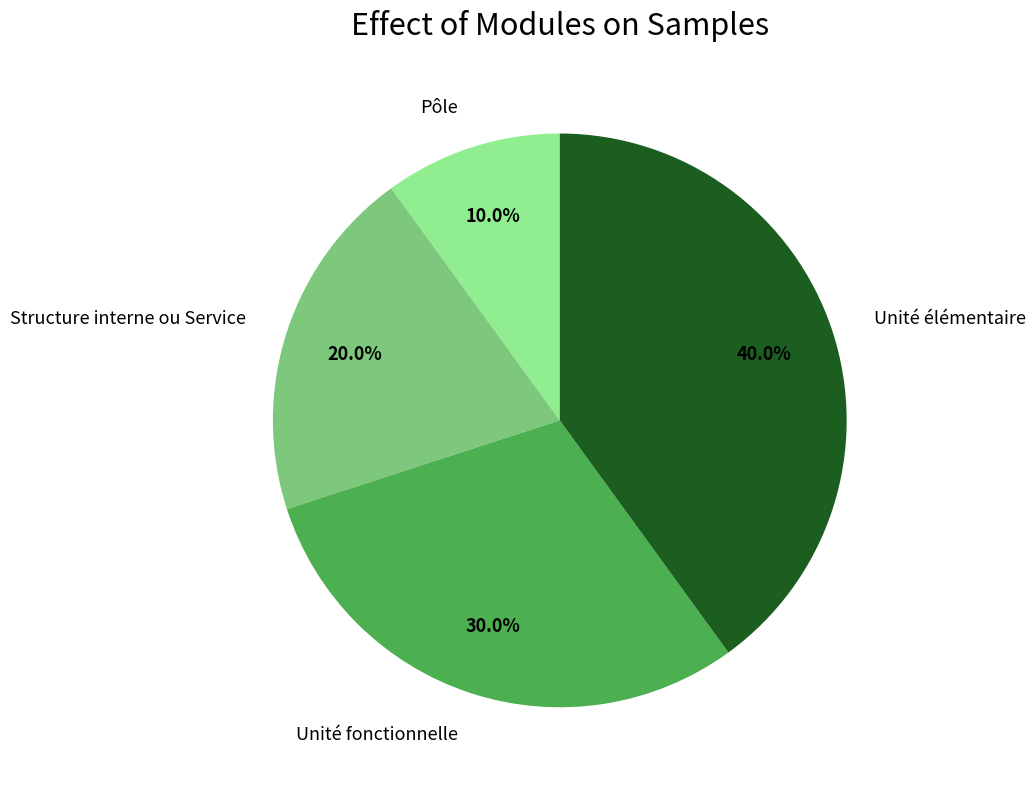

Which category has the smallest portion of the pie?

Pôle